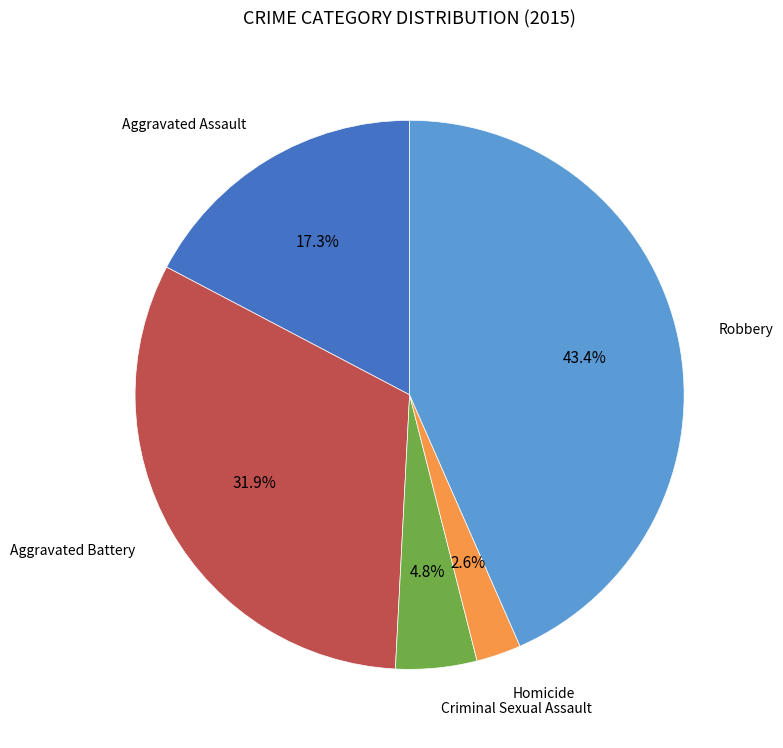

Is there any slice that represents more than half of the pie?

No